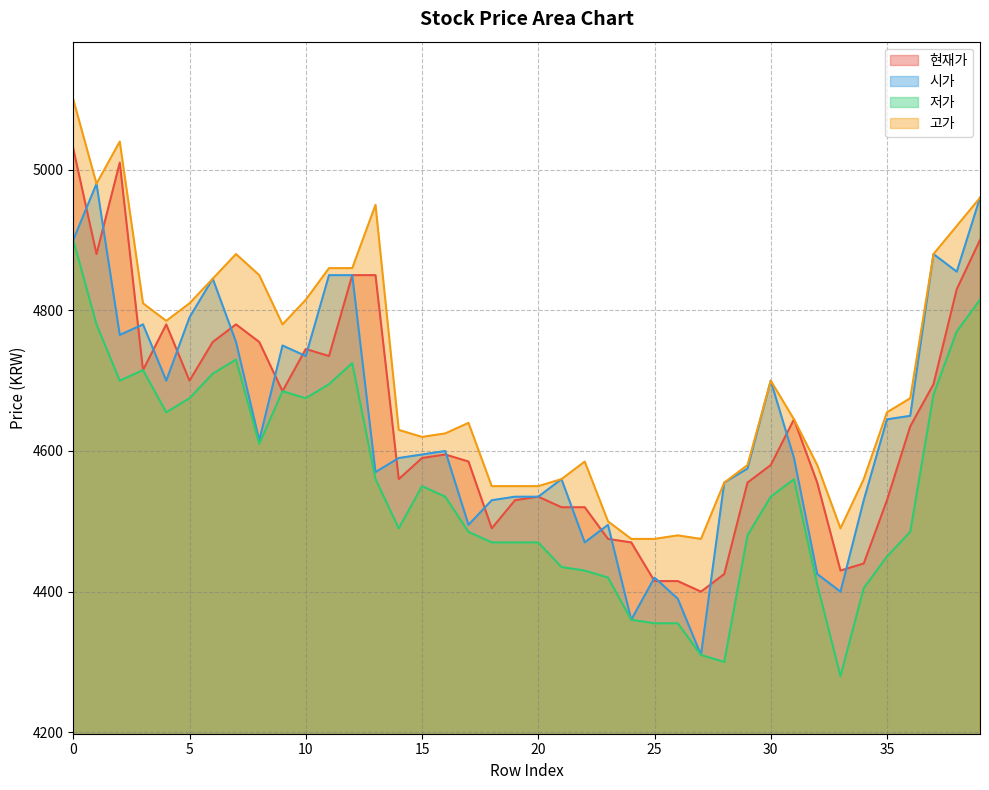

How many series are shown in this chart?

4